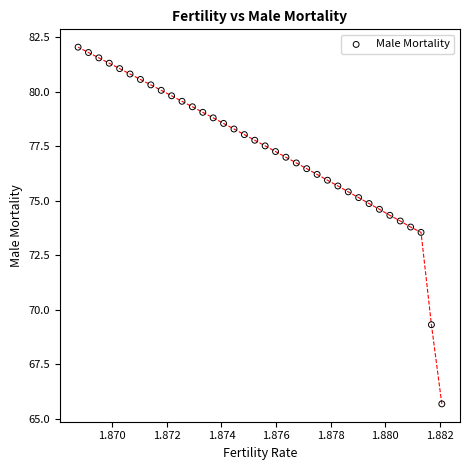

What Y value in the scatter plot is closest to 73?

73.5